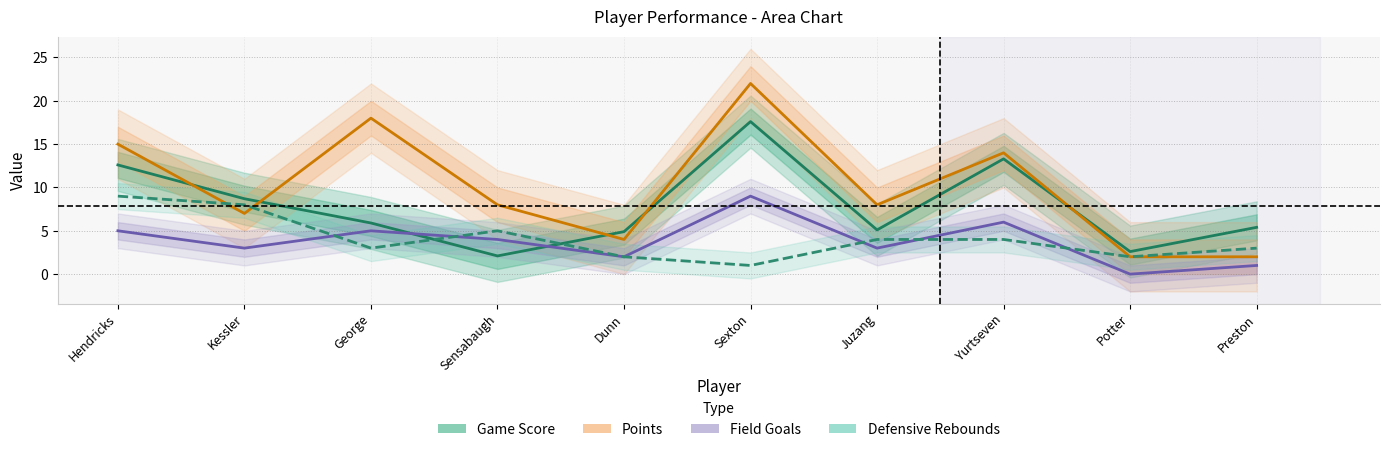

What is the label of the 5th point from the right?

Sexton